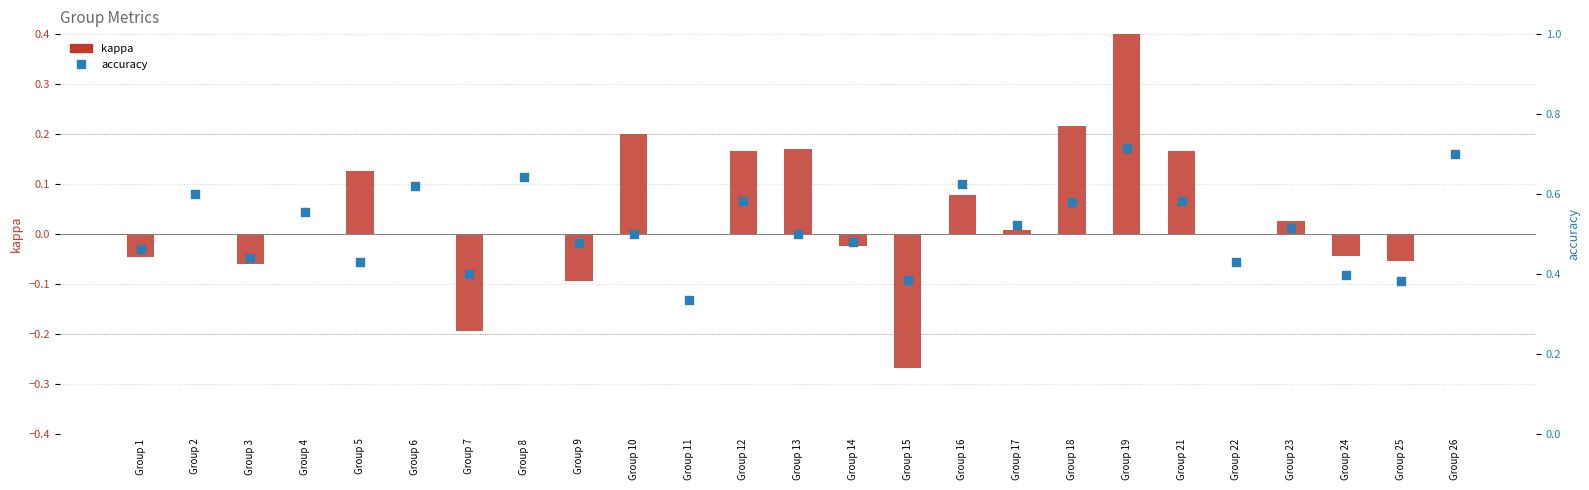

At how many categories does at least one series exceed 0?

25